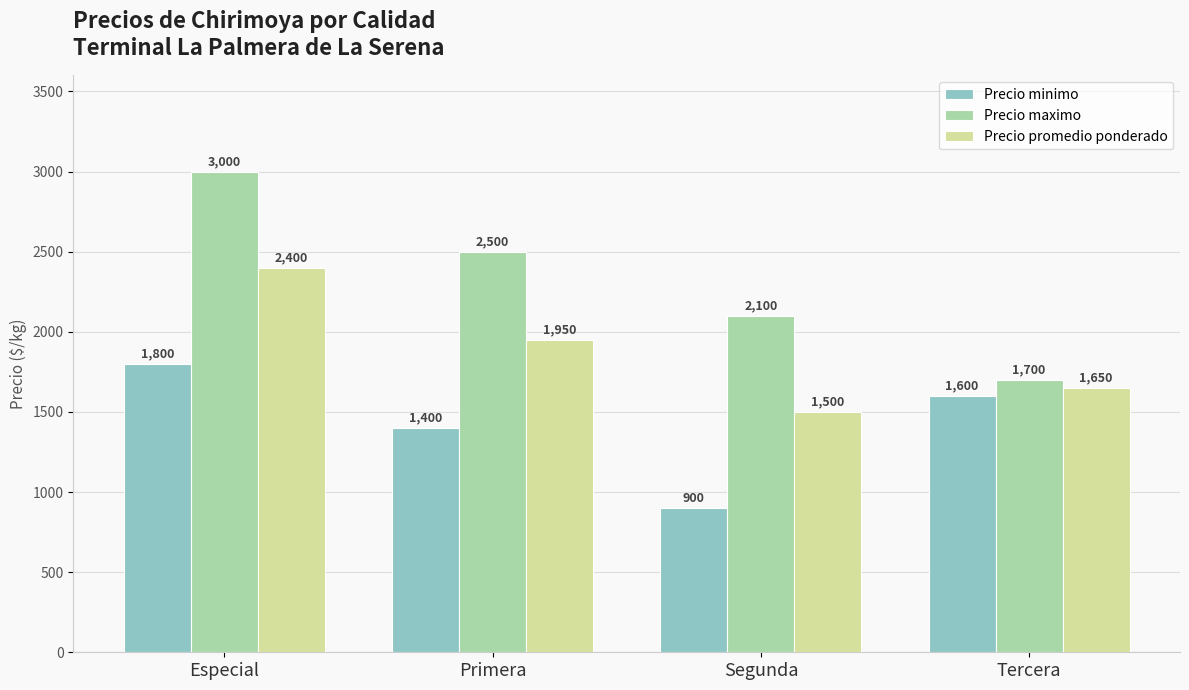

Read the Precio minimo value at Primera, to the nearest 50.

1400